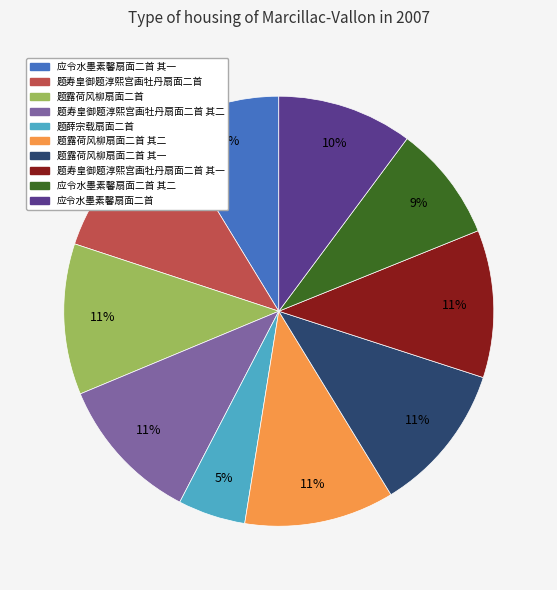

To the nearest percent, what is the average slice percentage?

10%